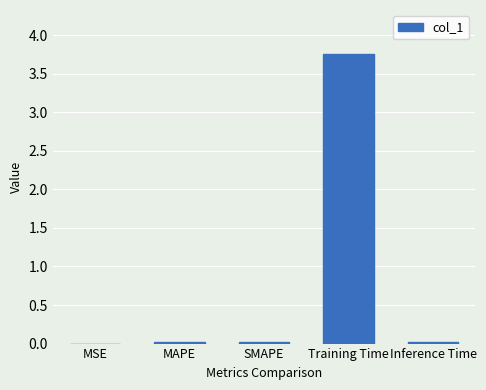

Which label corresponds to the largest value in the chart?

Training Time